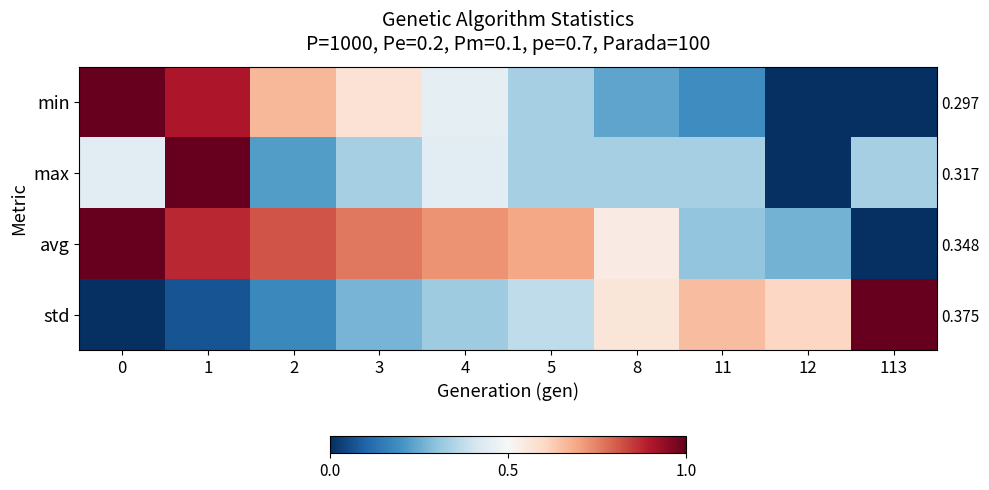

What is the difference between the second highest and second lowest values in the avg series?

0.6